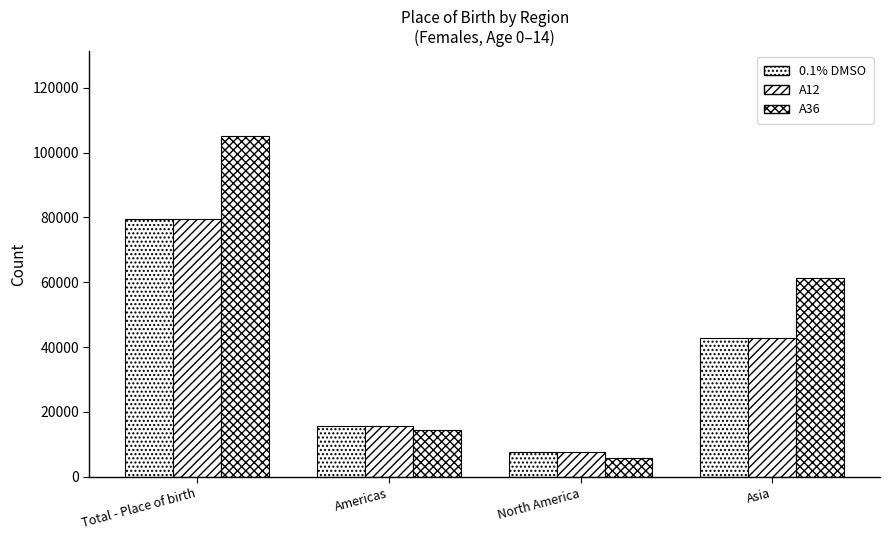

How many groups of bars are there?

4